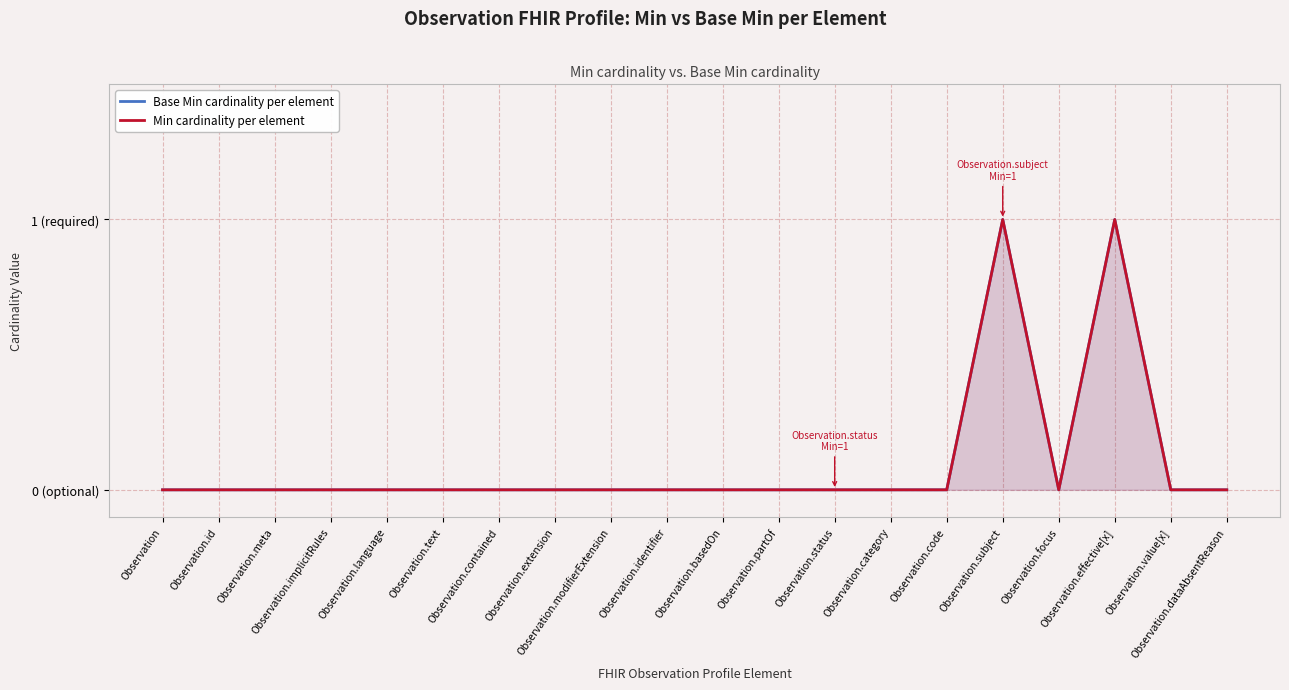

Does the chart display data point markers on the line(s)?

No